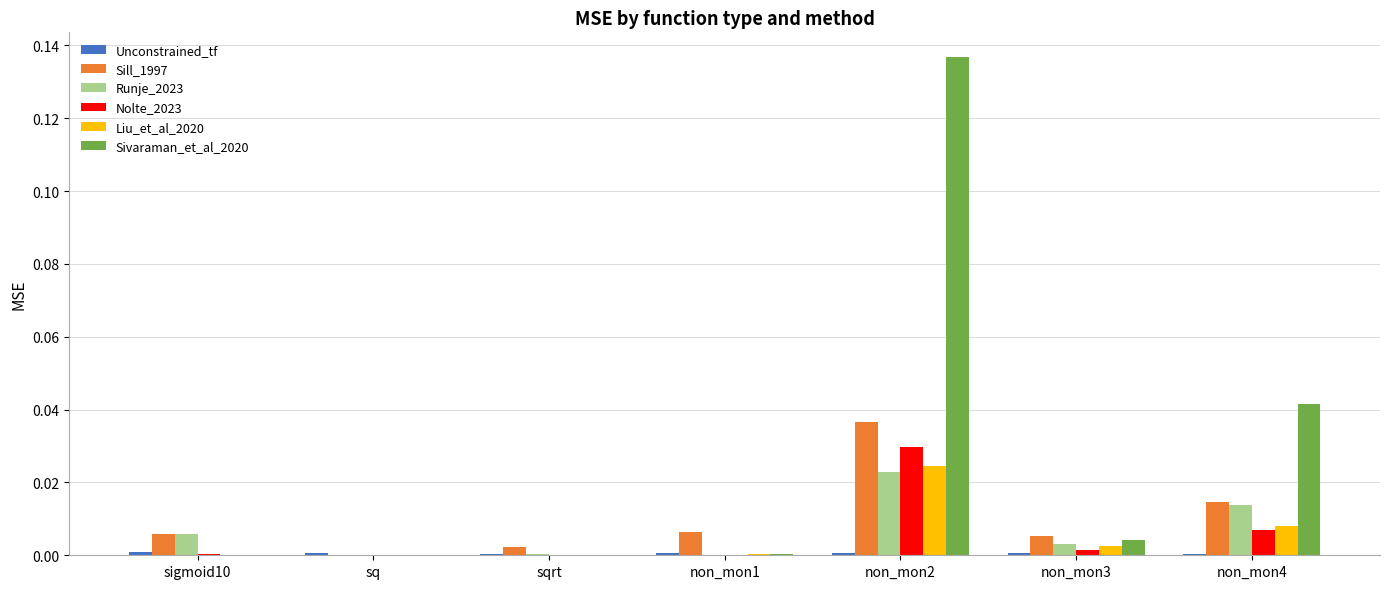

Is the value of Sill_1997 at non_mon2 greater than the value of Runje_2023 at sqrt?

Yes